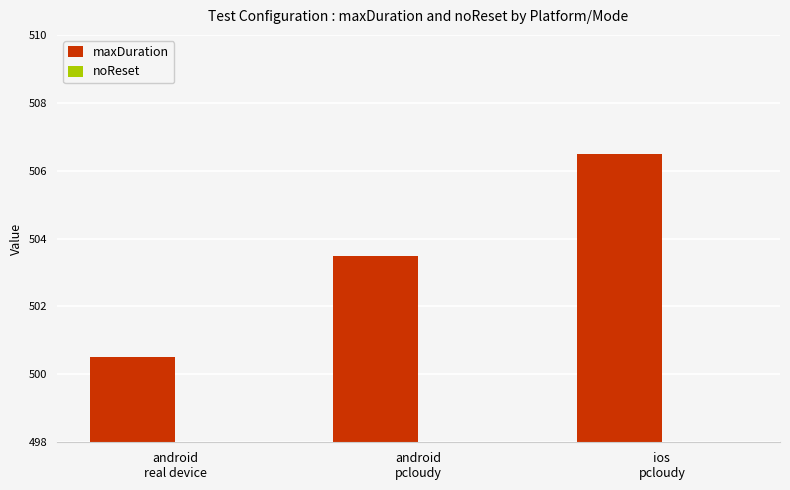

What is the difference between the maximum and minimum values?

6.0